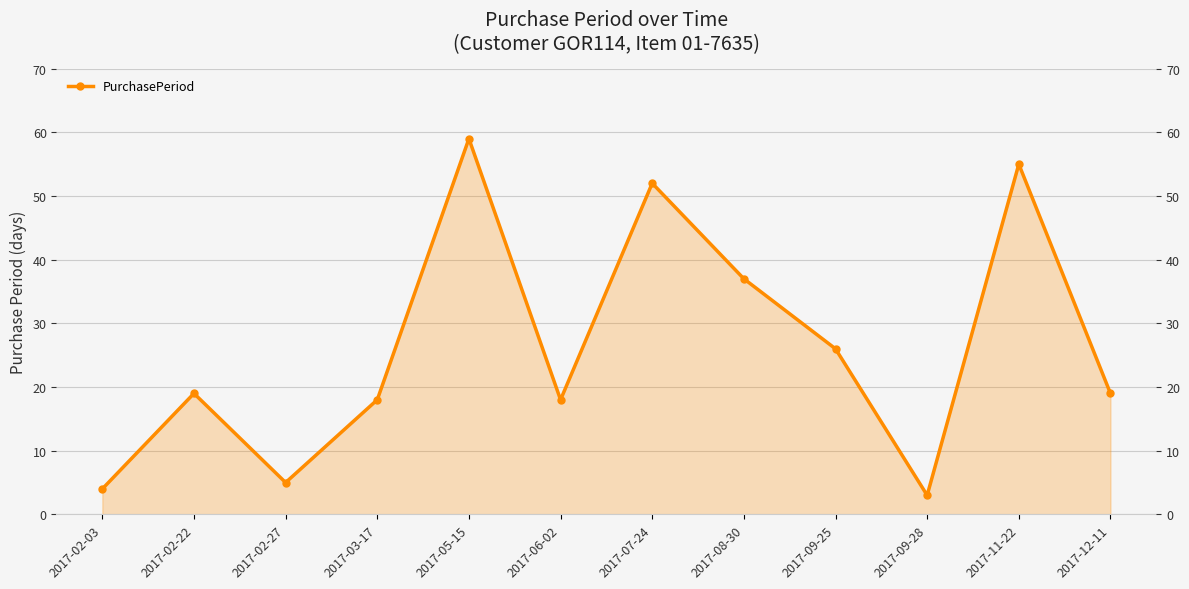

What is the maximum value shown in the chart?

59